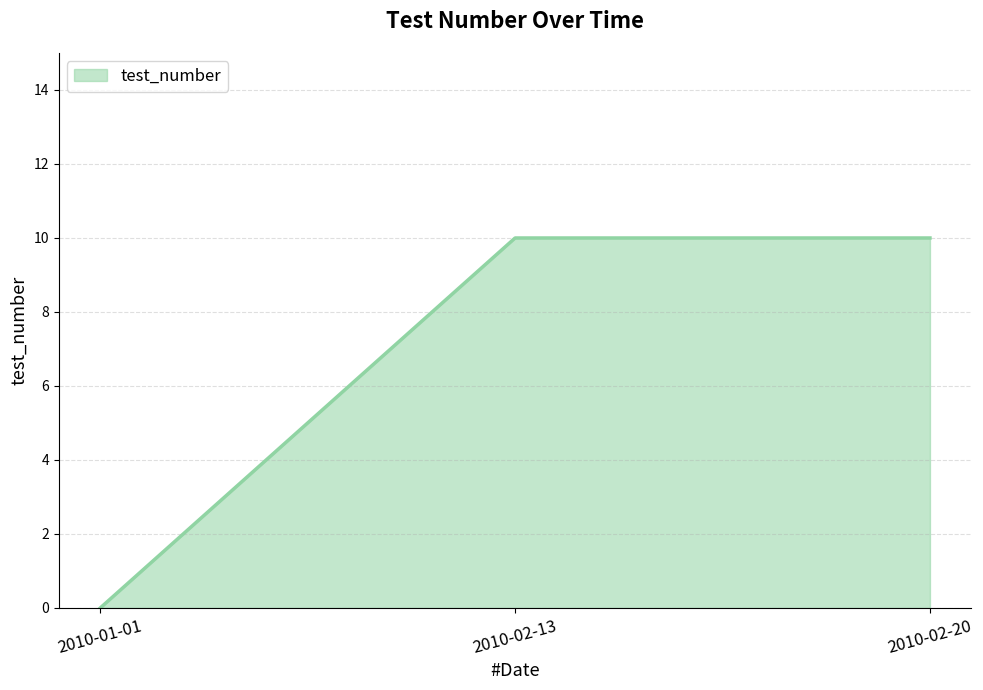

How many positive values are there?

2